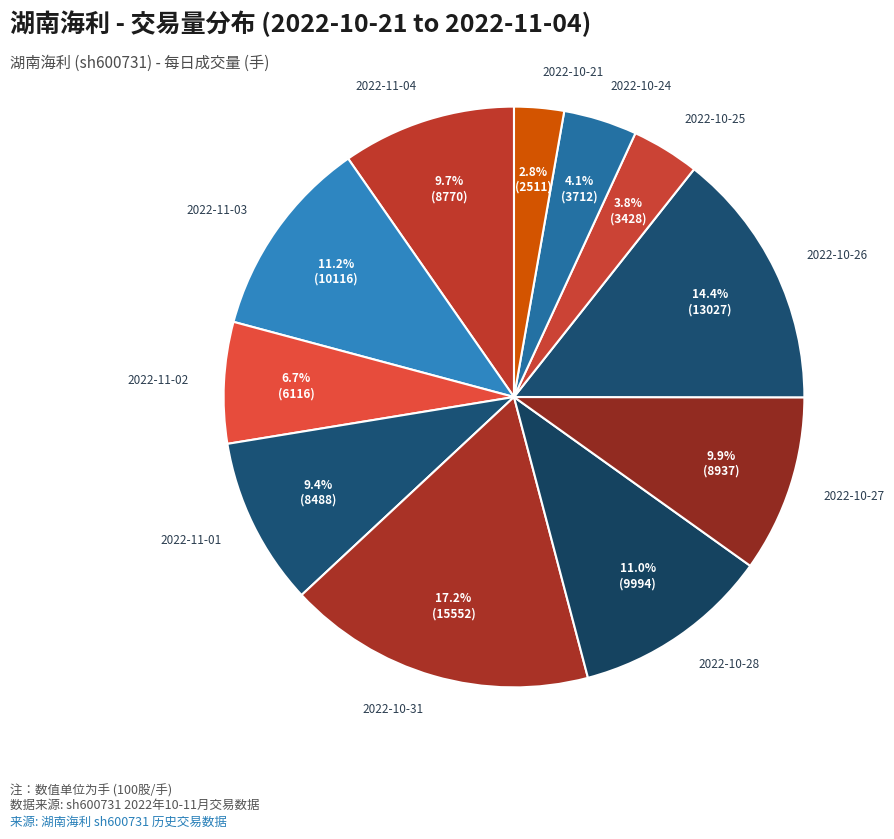

To the nearest percent, what portion does 2022-10-25 represent?

4%